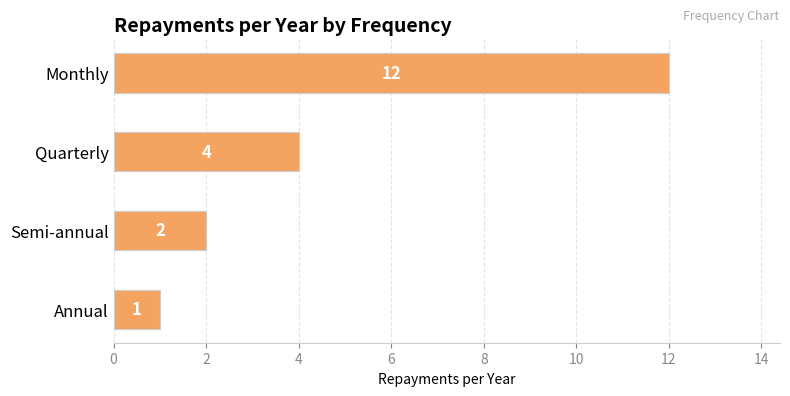

What is the ratio of the value at Annual to the value at Semi-annual?

0.5